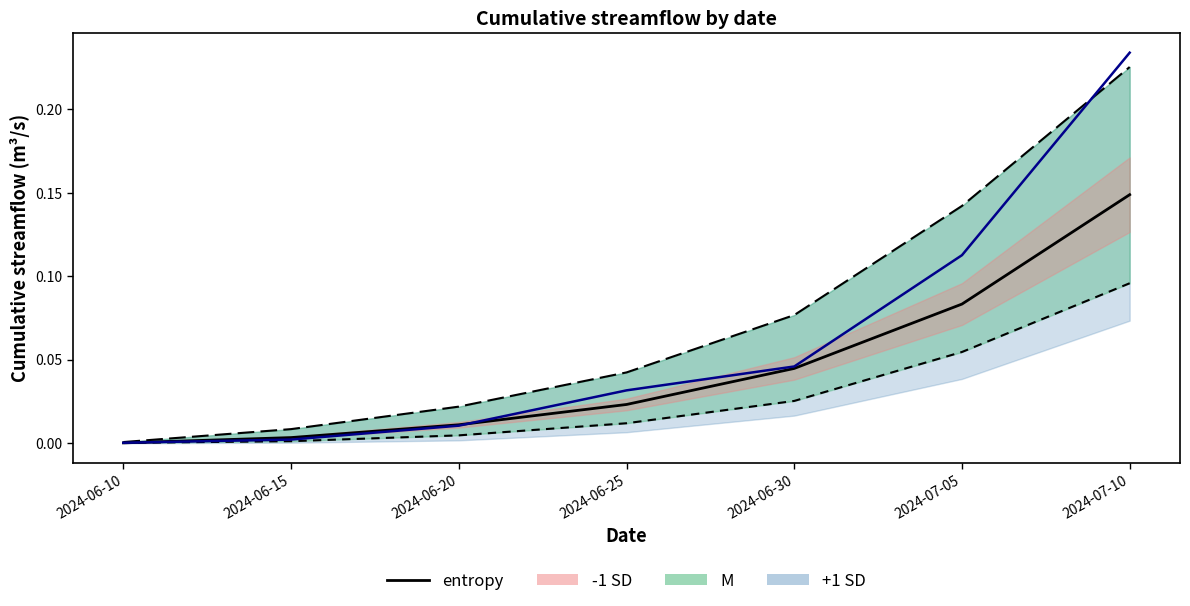

At which category is the sum across all series the highest?

2024-07-10